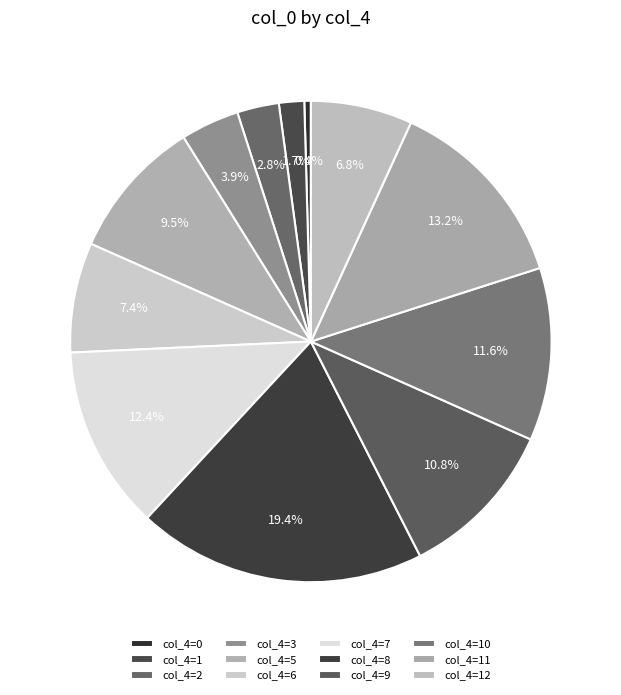

Count the number of slices in the pie.

12